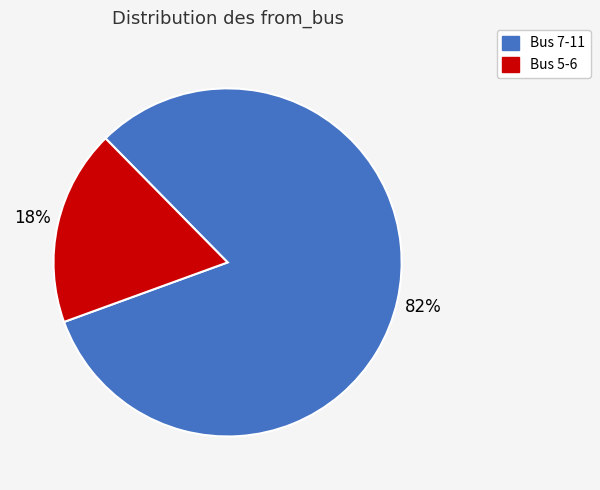

Does any single category account for the majority?

Yes